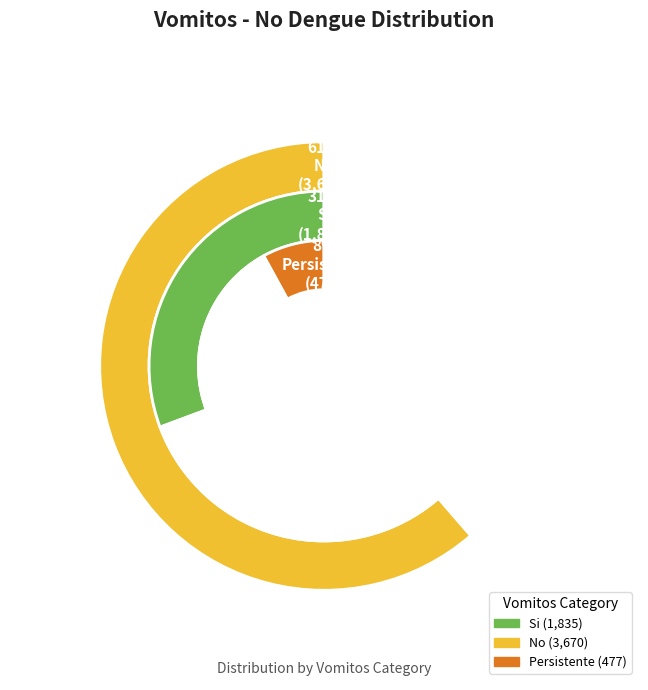

Which category has the biggest portion of the pie?

No